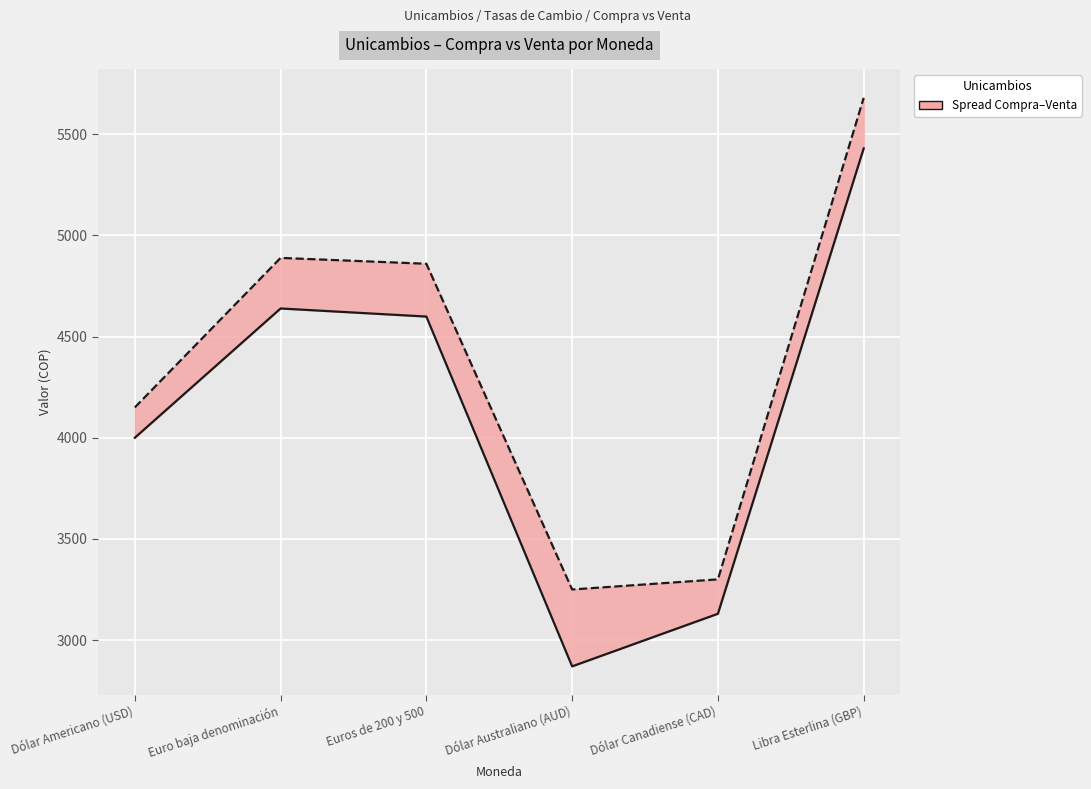

What is the label of the 6th point from the right?

Dólar Americano (USD)